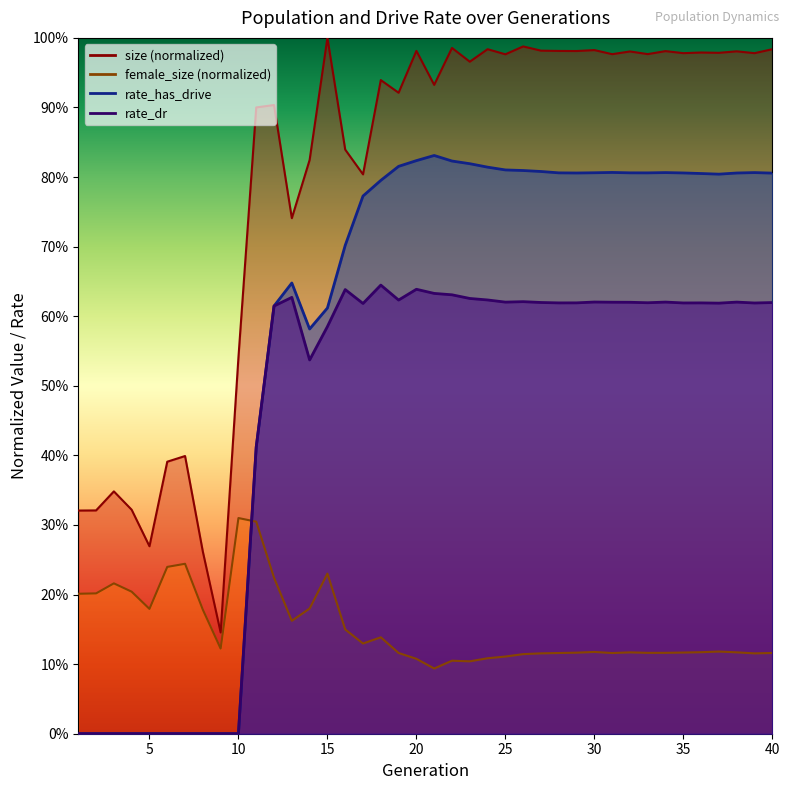

The value of rate_has_drive at 6 is 0.4. True or false?

False